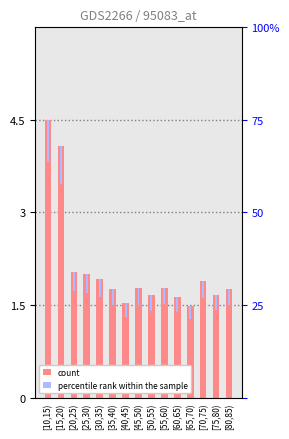

Which series has the largest range (max minus min)?

count